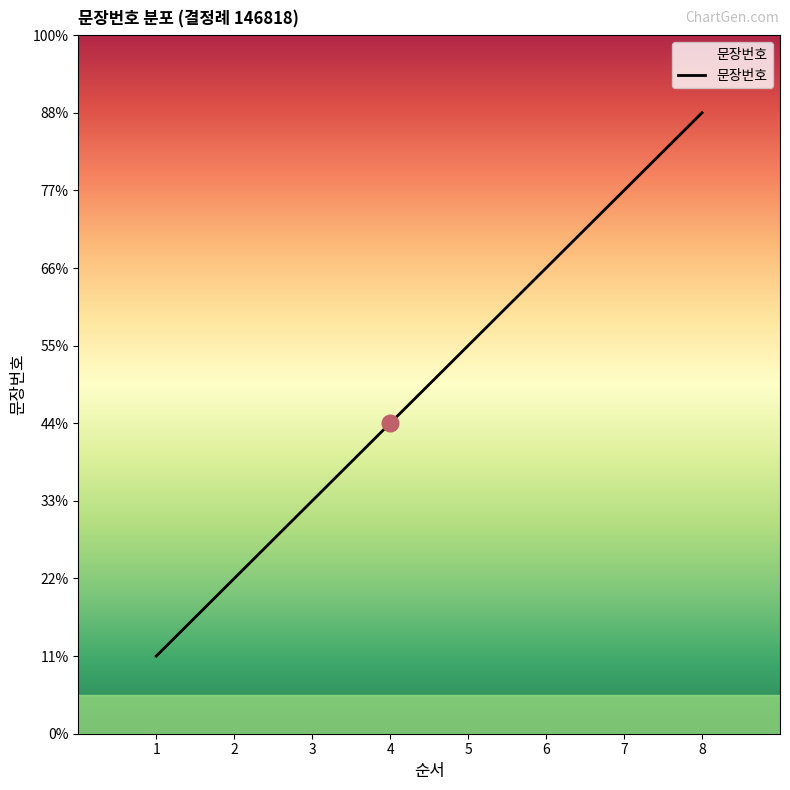

Where is the data nearest to the value 4?

4